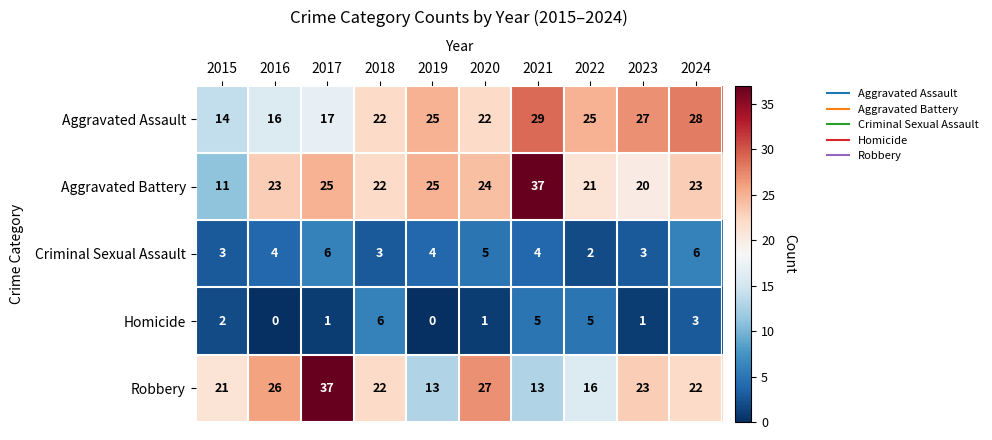

What is the sum of the Criminal Sexual Assault values at 2019 and 2022?

6